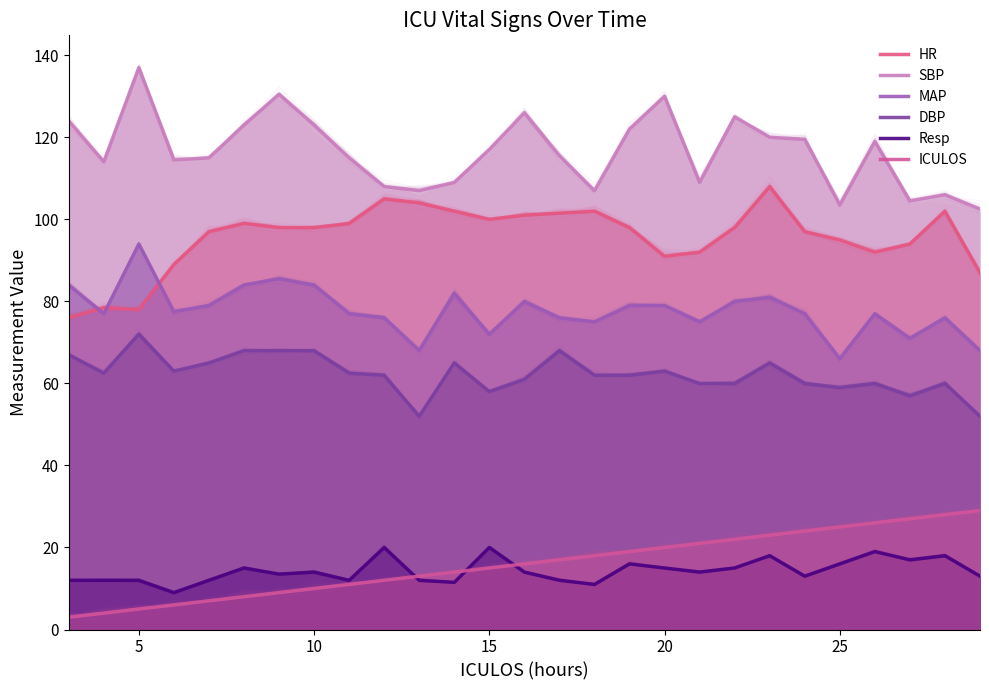

What is the sum of all HR values?

2582.0